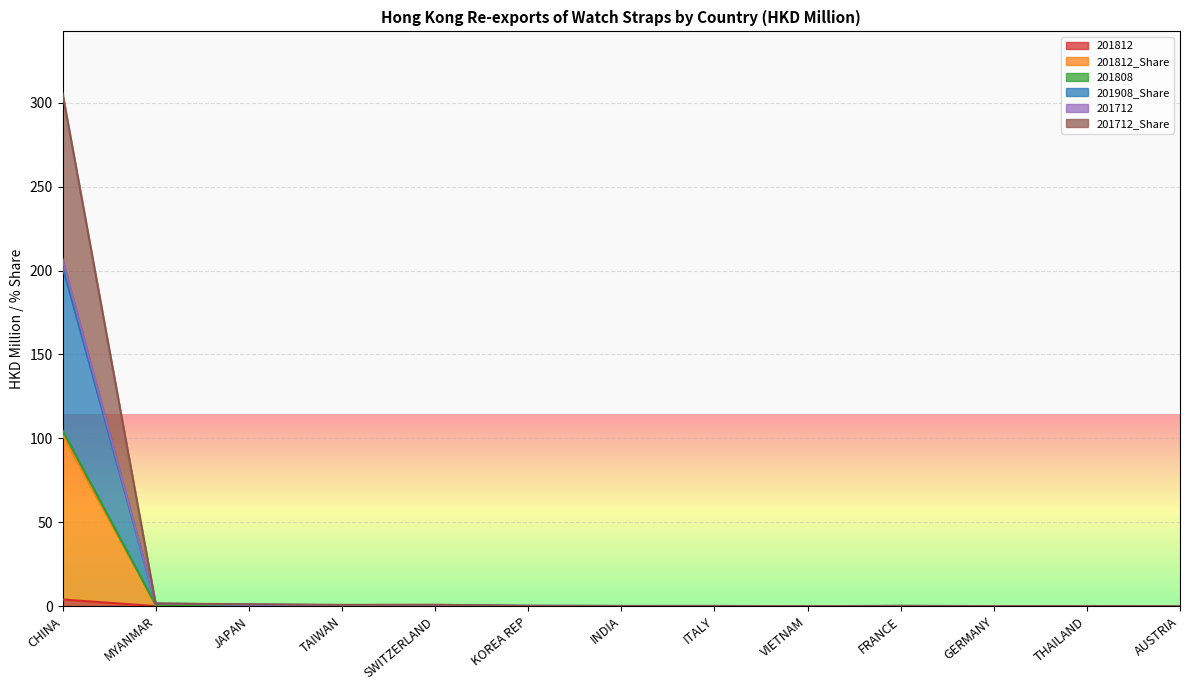

At which category is the sum across all series the highest?

CHINA